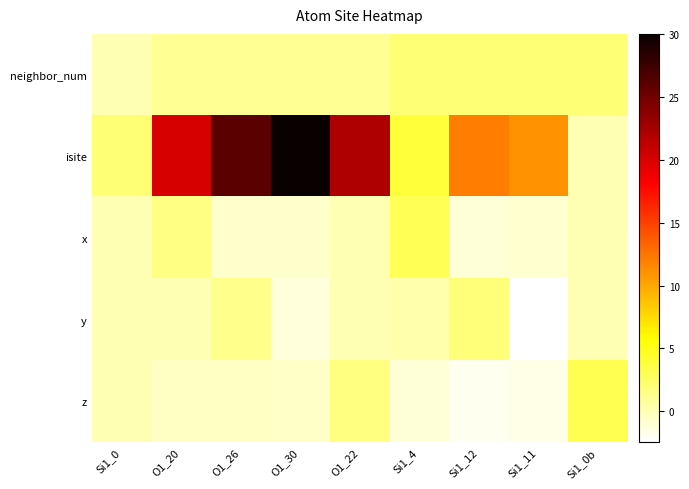

How many series are shown in this chart?

5